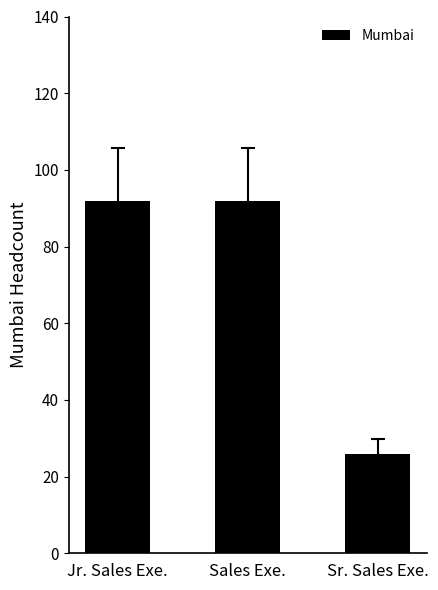

What position from the right is Jr. Sales Exe.?

3